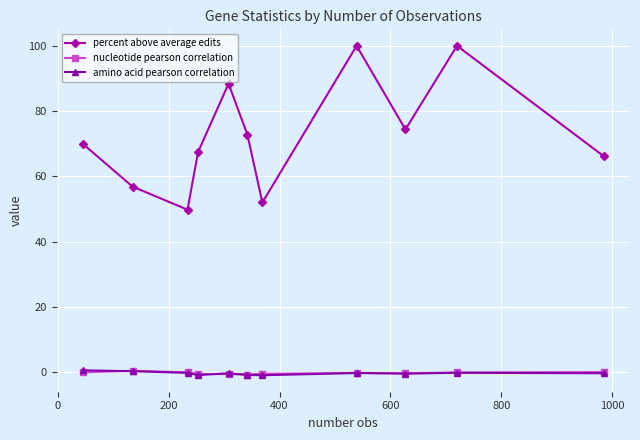

Which series has the largest range (max minus min)?

percent above average edits